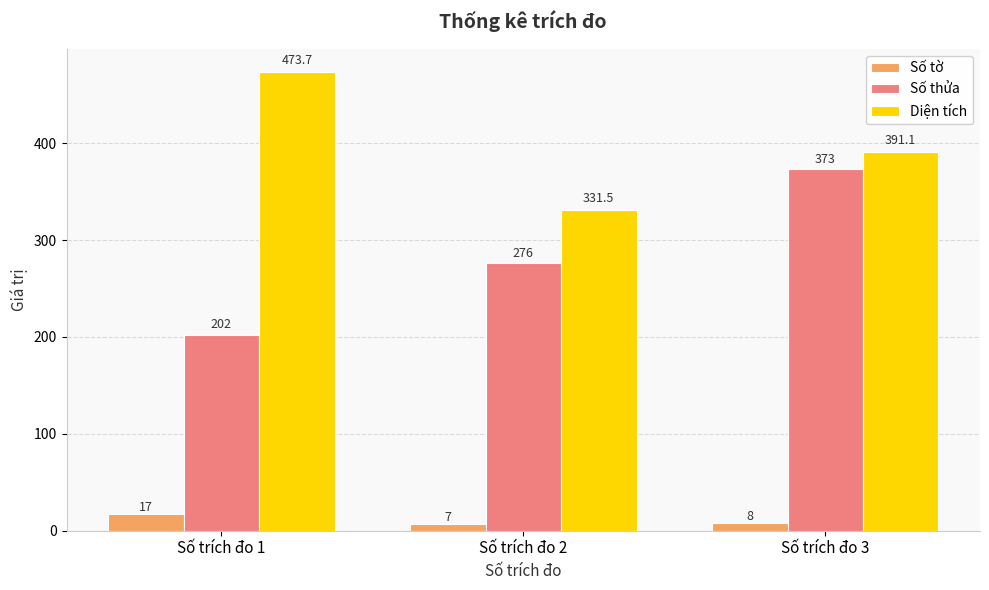

The Số thửa series shows 109.3 at Số trích đo 2. True or false?

False